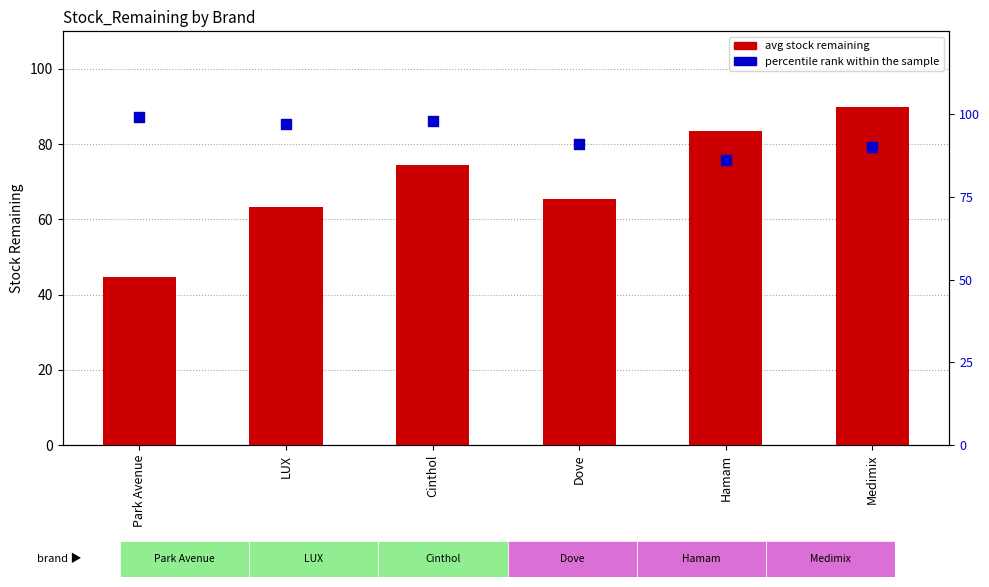

What is the total value across all series at Dove?

156.3